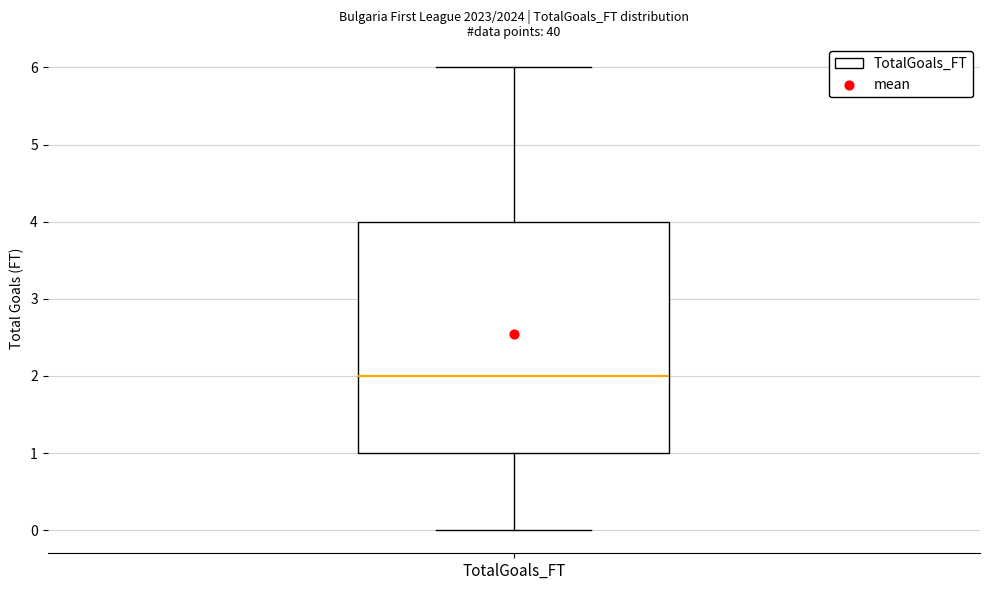

Read this box plot against the y-axis: the position of the median line, the range covered by the box, and the ends of both whiskers. The values are not printed on the chart, so give them approximately, as read against the axis.

median 2, box 1 to 4, whiskers 0 to 6